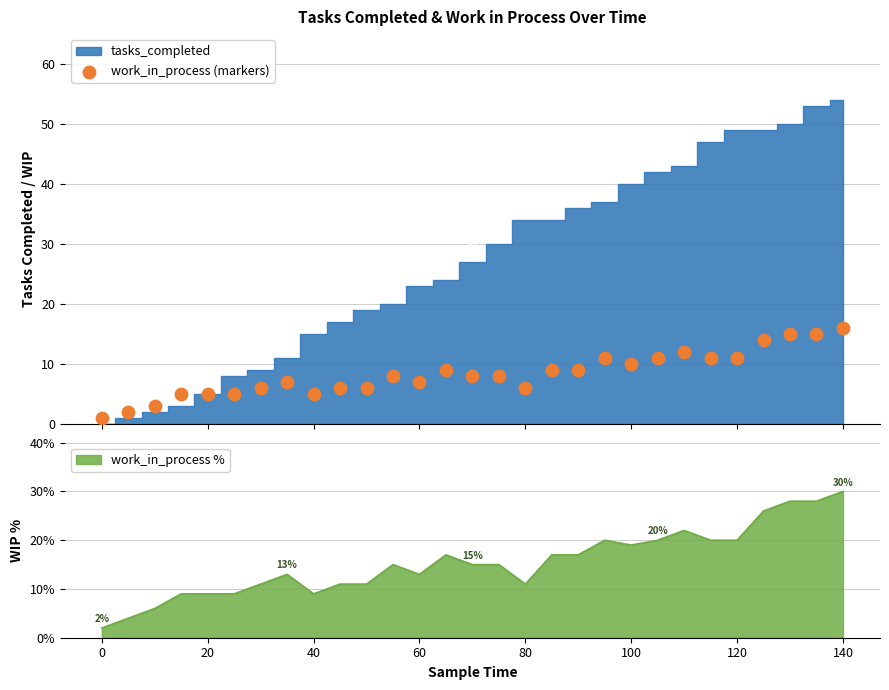

What is the maximum value for work_in_process %?

30